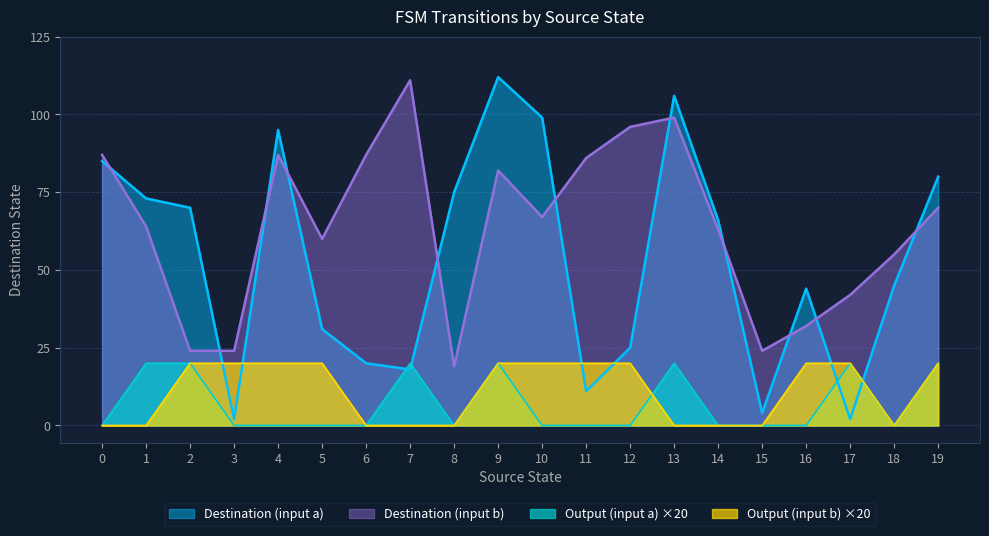

True or false: output_b has more than 1 interior local peaks.

False